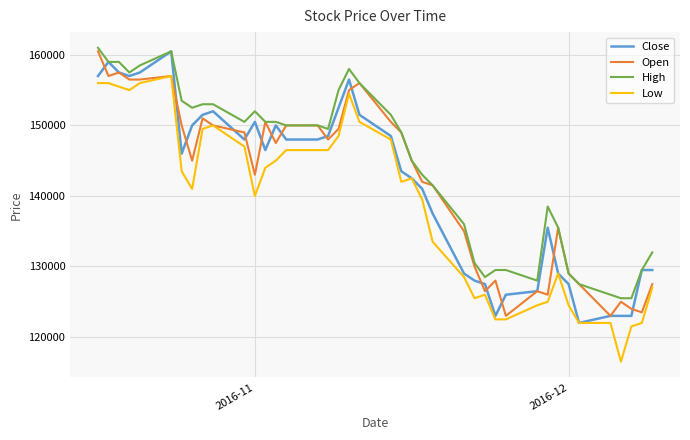

Which series has the largest total across all categories?

High